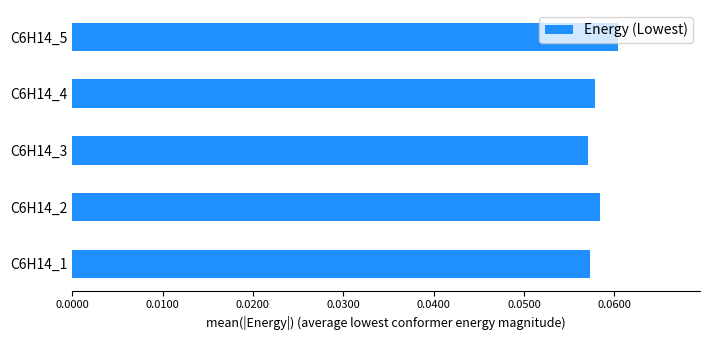

Which label corresponds to the largest value in the chart?

C6H14_5